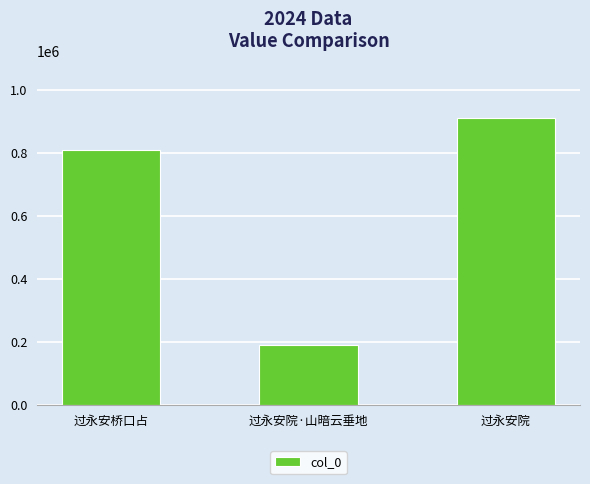

Where is the data nearest to the value 550325?

过永安桥口占